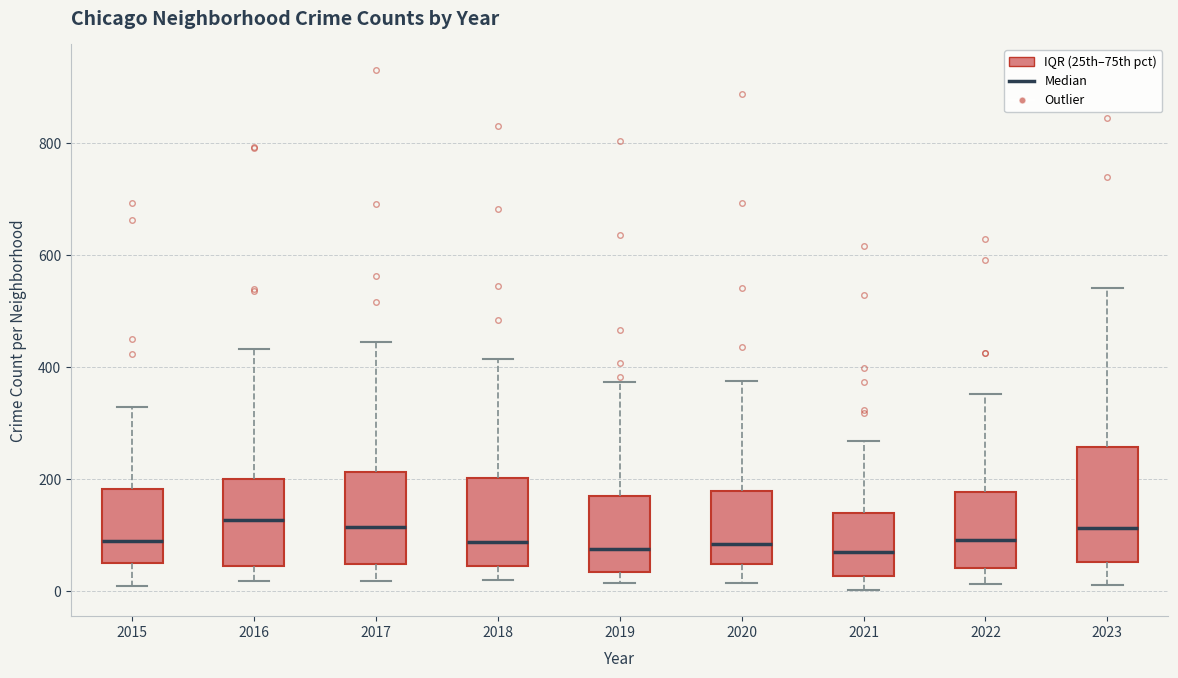

Where is the lower edge of the box at x = 2016 on the y-axis? The values are not printed on the chart, so give them approximately, as read against the axis.

40